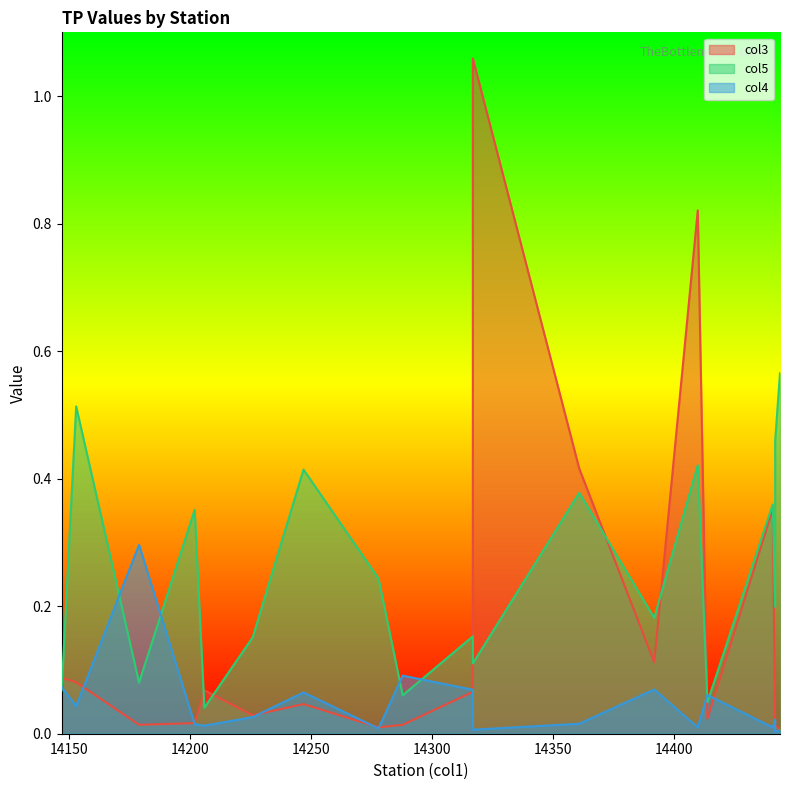

Where is col5 nearest to the value 0?

14206